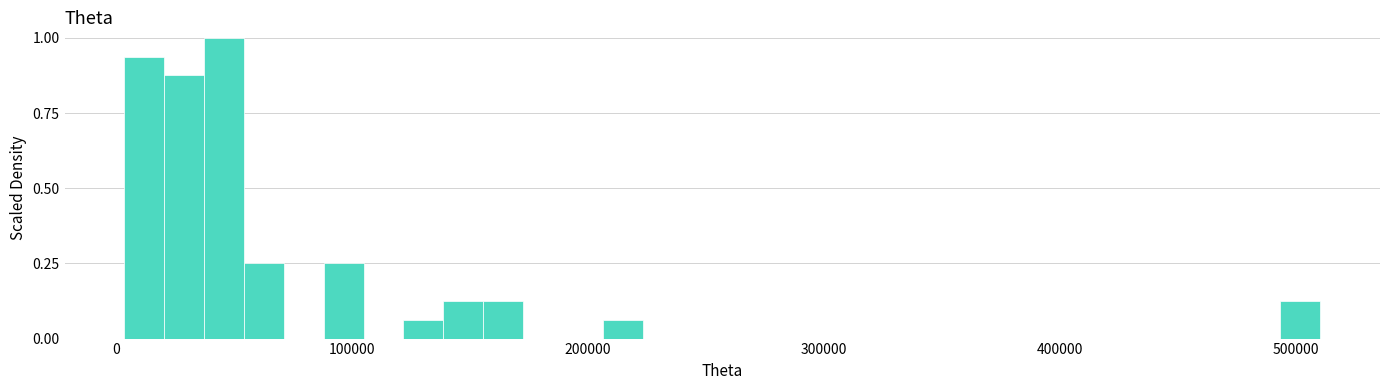

Around what value on the x-axis is the tallest bar? Give the approximate position of its centre, as read against the axis.

50000